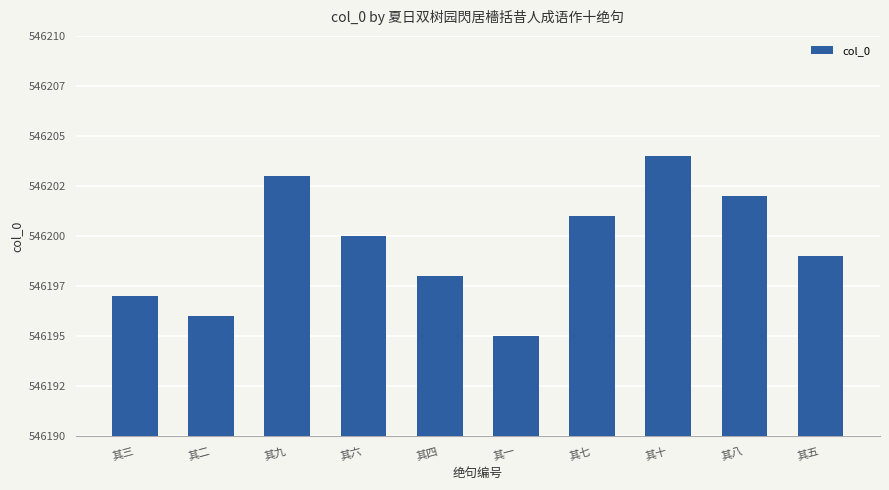

At which category does the chart reach its peak across all series?

其十